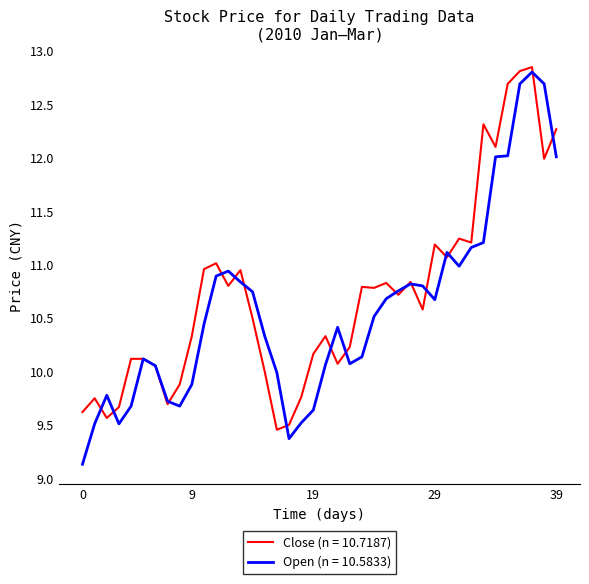

What is the minimum value shown in the chart?

9.1